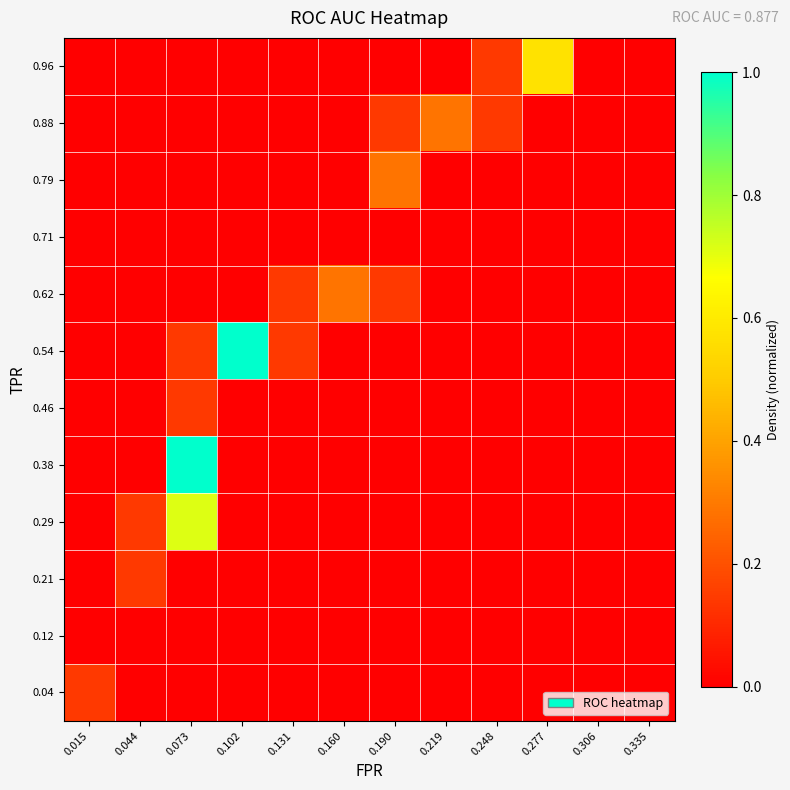

Reading left to right, extract all data points from this chart.

0.04: 0.015=0.1	0.044=0.0	0.073=0.0	0.102=0.0	0.131=0.0	0.160=0.0	0.190=0.0	0.219=0.0	0.248=0.0	0.277=0.0	0.306=0.0	0.335=0.0
0.12: 0.015=0.0	0.044=0.0	0.073=0.0	0.102=0.0	0.131=0.0	0.160=0.0	0.190=0.0	0.219=0.0	0.248=0.0	0.277=0.0	0.306=0.0	0.335=0.0
0.21: 0.015=0.0	0.044=0.1	0.073=0.0	0.102=0.0	0.131=0.0	0.160=0.0	0.190=0.0	0.219=0.0	0.248=0.0	0.277=0.0	0.306=0.0	0.335=0.0
0.29: 0.015=0.0	0.044=0.1	0.073=0.7	0.102=0.0	0.131=0.0	0.160=0.0	0.190=0.0	0.219=0.0	0.248=0.0	0.277=0.0	0.306=0.0	0.335=0.0
0.38: 0.015=0.0	0.044=0.0	0.073=1.0	0.102=0.0	0.131=0.0	0.160=0.0	0.190=0.0	0.219=0.0	0.248=0.0	0.277=0.0	0.306=0.0	0.335=0.0
0.46: 0.015=0.0	0.044=0.0	0.073=0.1	0.102=0.0	0.131=0.0	0.160=0.0	0.190=0.0	0.219=0.0	0.248=0.0	0.277=0.0	0.306=0.0	0.335=0.0
0.54: 0.015=0.0	0.044=0.0	0.073=0.1	0.102=1.0	0.131=0.1	0.160=0.0	0.190=0.0	0.219=0.0	0.248=0.0	0.277=0.0	0.306=0.0	0.335=0.0
0.62: 0.015=0.0	0.044=0.0	0.073=0.0	0.102=0.0	0.131=0.1	0.160=0.3	0.190=0.1	0.219=0.0	0.248=0.0	0.277=0.0	0.306=0.0	0.335=0.0
0.71: 0.015=0.0	0.044=0.0	0.073=0.0	0.102=0.0	0.131=0.0	0.160=0.0	0.190=0.0	0.219=0.0	0.248=0.0	0.277=0.0	0.306=0.0	0.335=0.0
0.79: 0.015=0.0	0.044=0.0	0.073=0.0	0.102=0.0	0.131=0.0	0.160=0.0	0.190=0.3	0.219=0.0	0.248=0.0	0.277=0.0	0.306=0.0	0.335=0.0
0.88: 0.015=0.0	0.044=0.0	0.073=0.0	0.102=0.0	0.131=0.0	0.160=0.0	0.190=0.1	0.219=0.3	0.248=0.1	0.277=0.0	0.306=0.0	0.335=0.0
0.96: 0.015=0.0	0.044=0.0	0.073=0.0	0.102=0.0	0.131=0.0	0.160=0.0	0.190=0.0	0.219=0.0	0.248=0.1	0.277=0.6	0.306=0.0	0.335=0.0